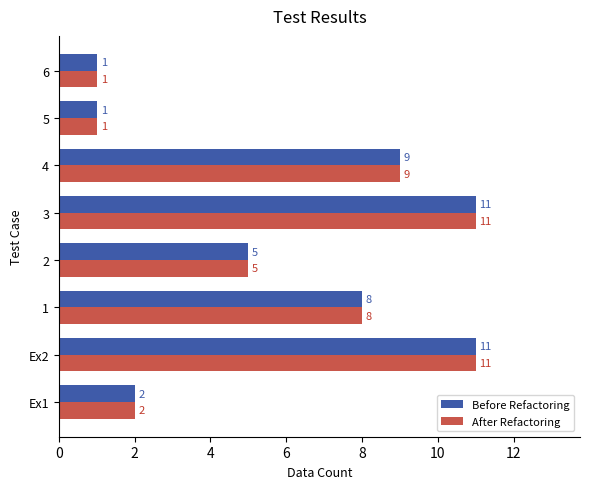

Is it true that After Refactoring equals 13 at 4?

False